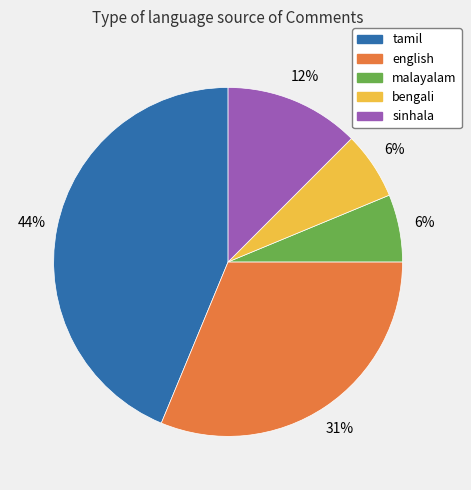

To the nearest percent, what portion does tamil represent?

44%